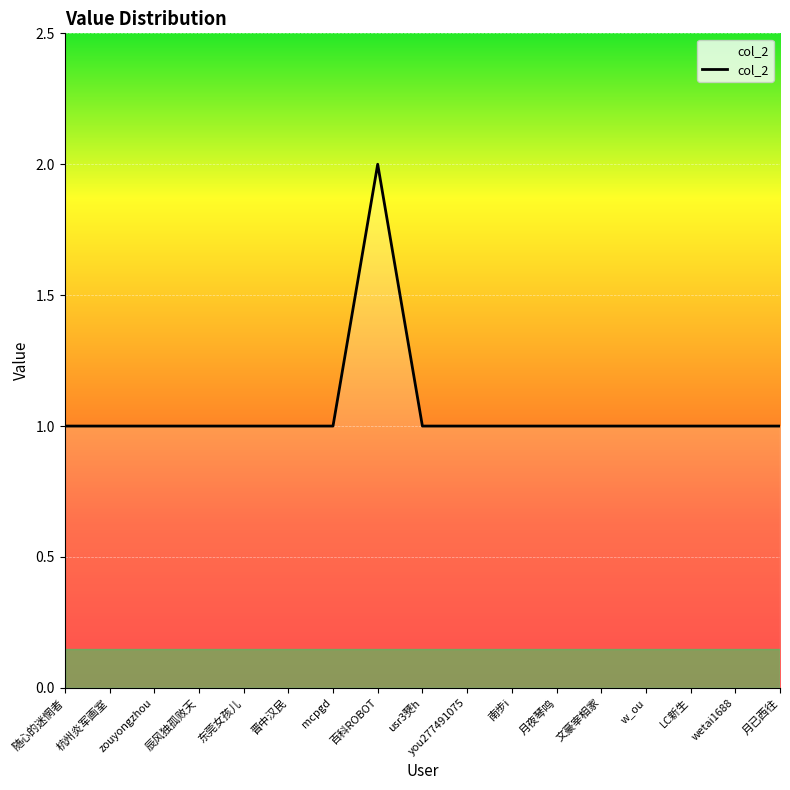

Reading left to right, extract all data points from this chart.

随心的迷惘者=1	杭州炎军画室=1	zouyongzhou=1	辰风独孤败天=1	东莞女孩儿=1	晋中汉民=1	mcpgd=1	百科ROBOT=2	usr3僰h=1	you277491075=1	南步i=1	月夜琴鸣=1	文豪宰相家=1	w_ou=1	LC新生=1	wetai1688=1	月已西往=1